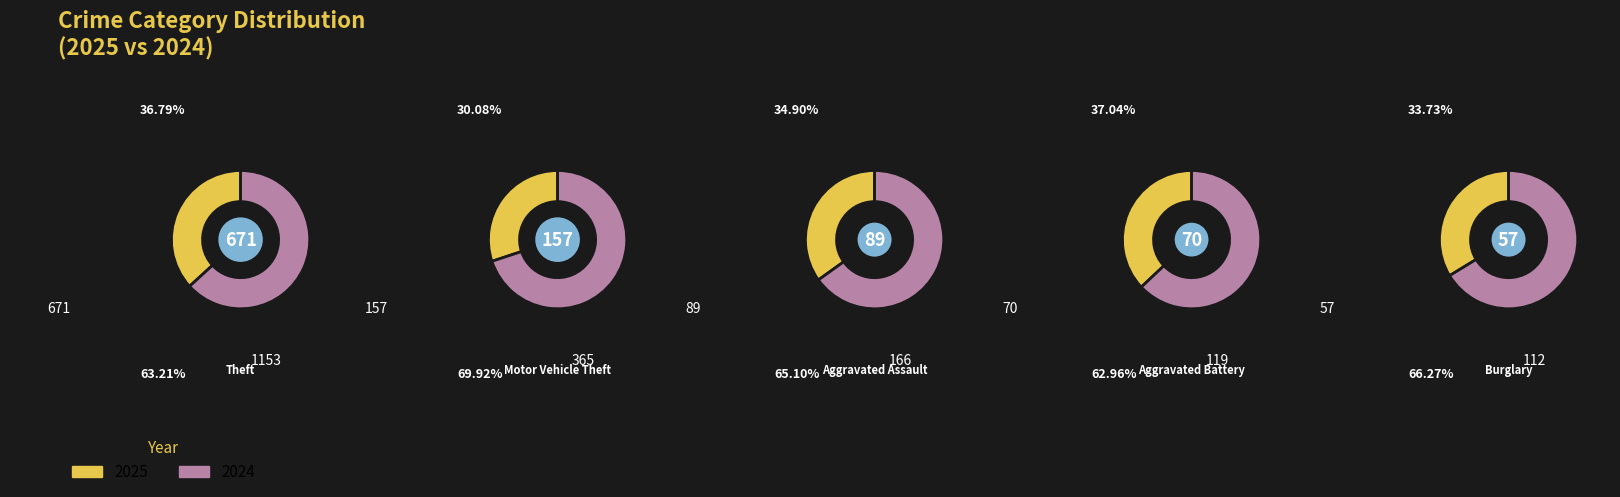

To the nearest percent, what percentage of the pie is Aggravated Battery?

6%